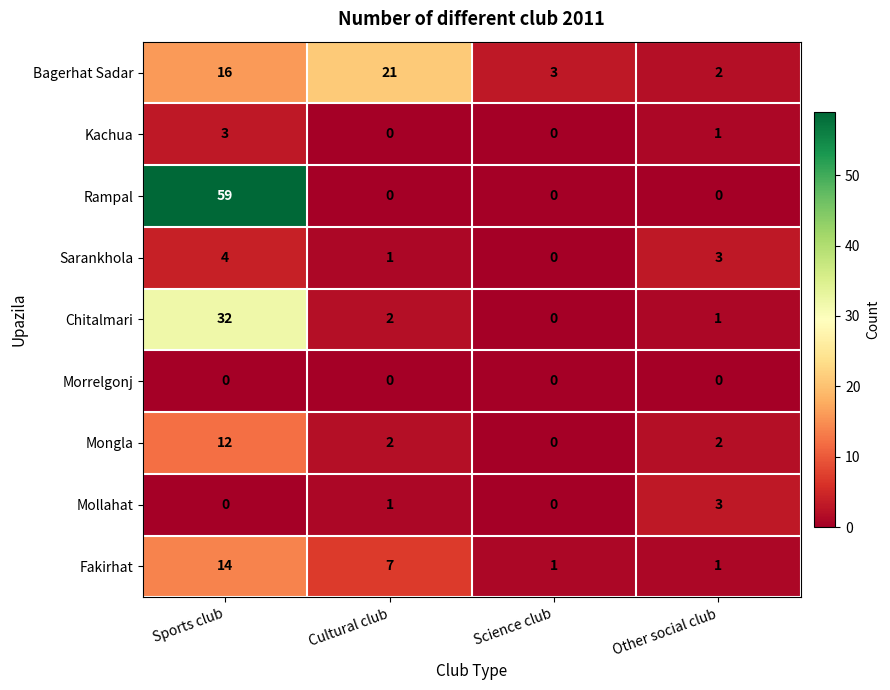

True or false: Fakirhat has a value of 5 at Sports club.

False